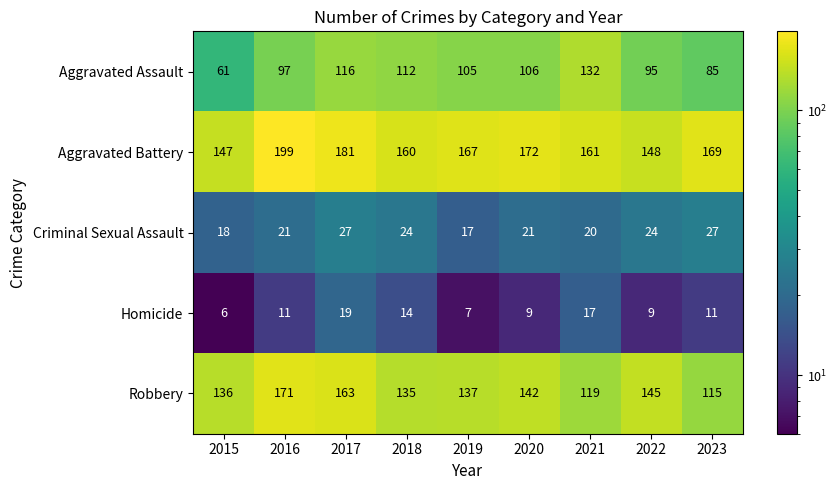

At which label does Homicide reach its minimum?

2015